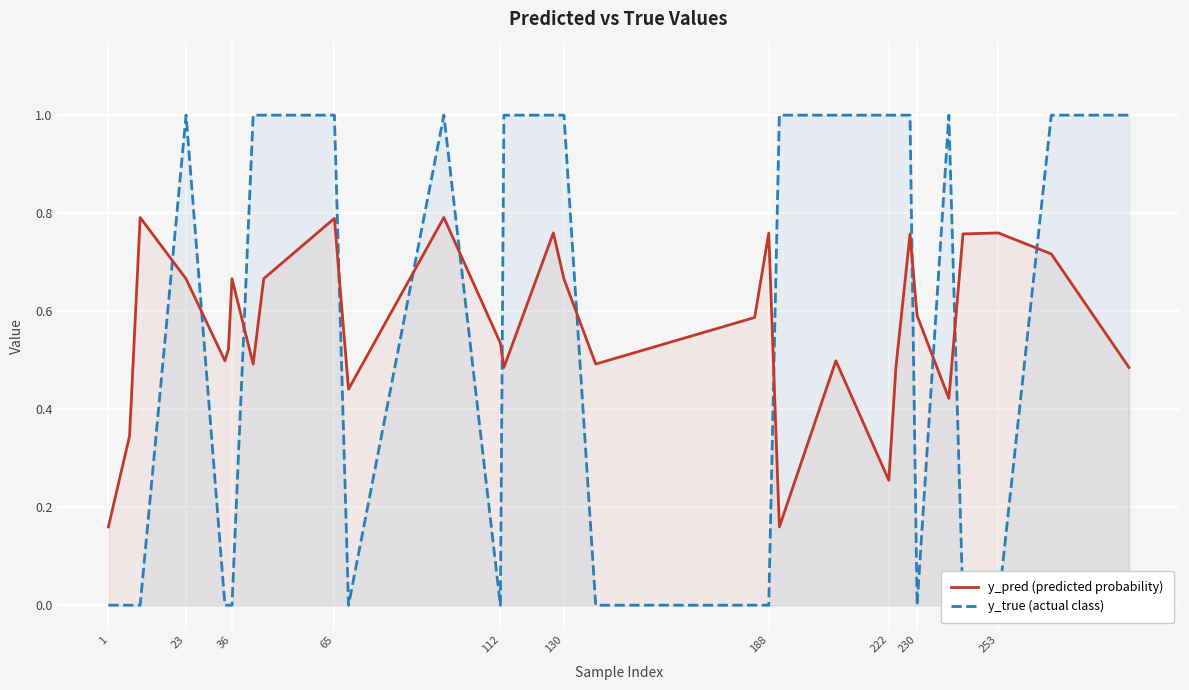

List the series in order of their overall mean, lowest first.

y_true (actual class), y_pred (predicted probability)